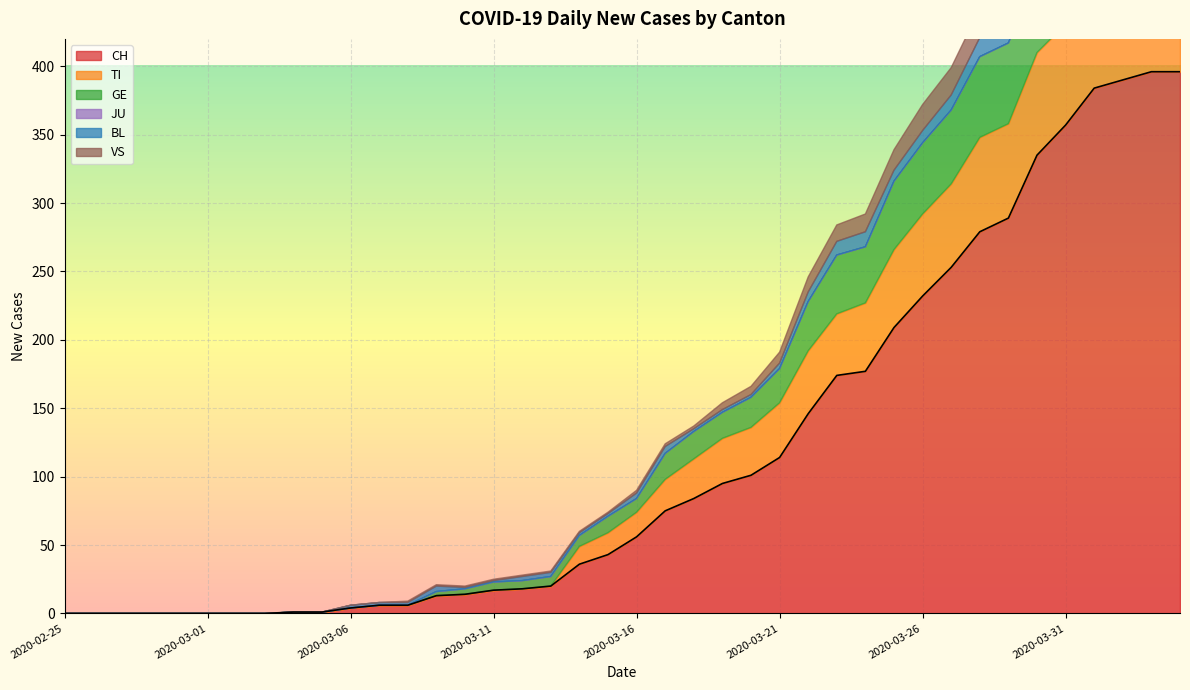

At which category is the sum across all series the highest?

2020-04-03